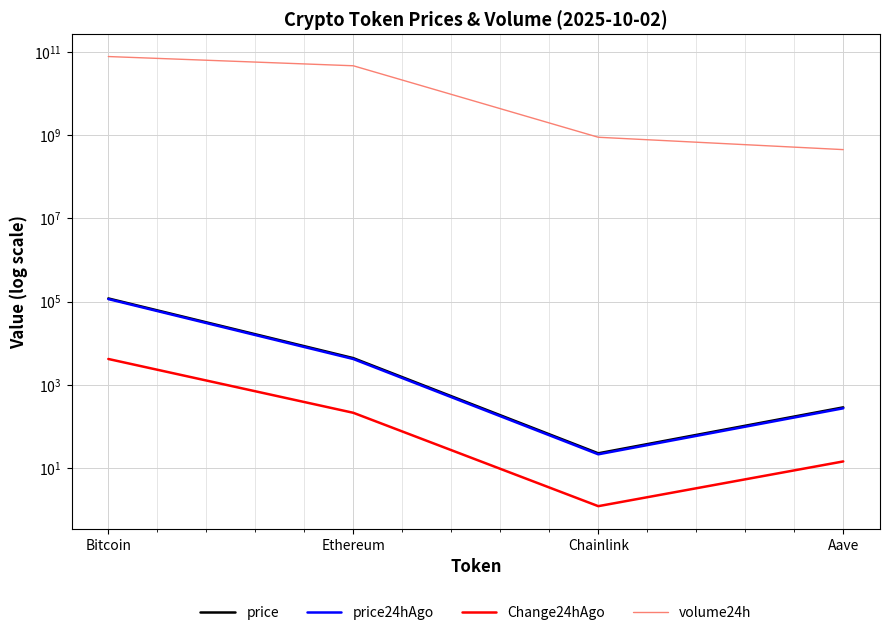

Which series has the largest total across all categories?

volume24h